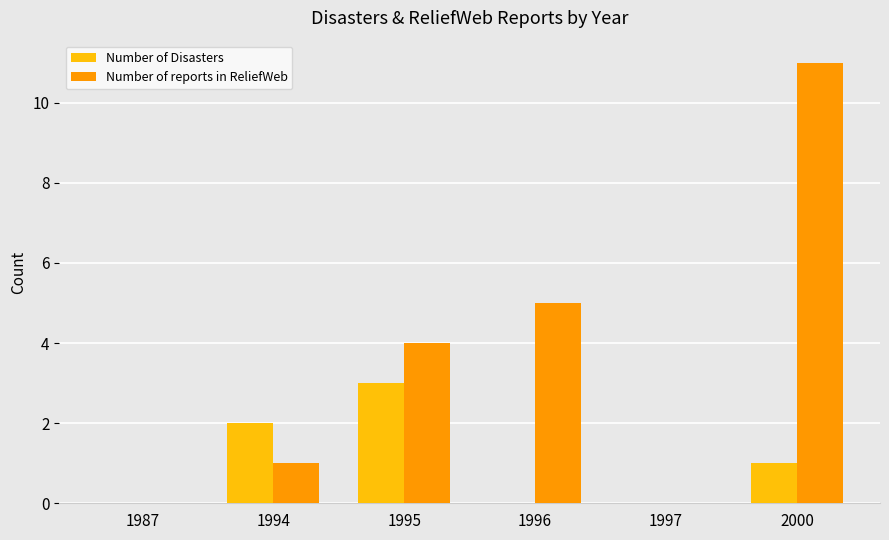

Where is Number of Disasters nearest to the value 1?

2000